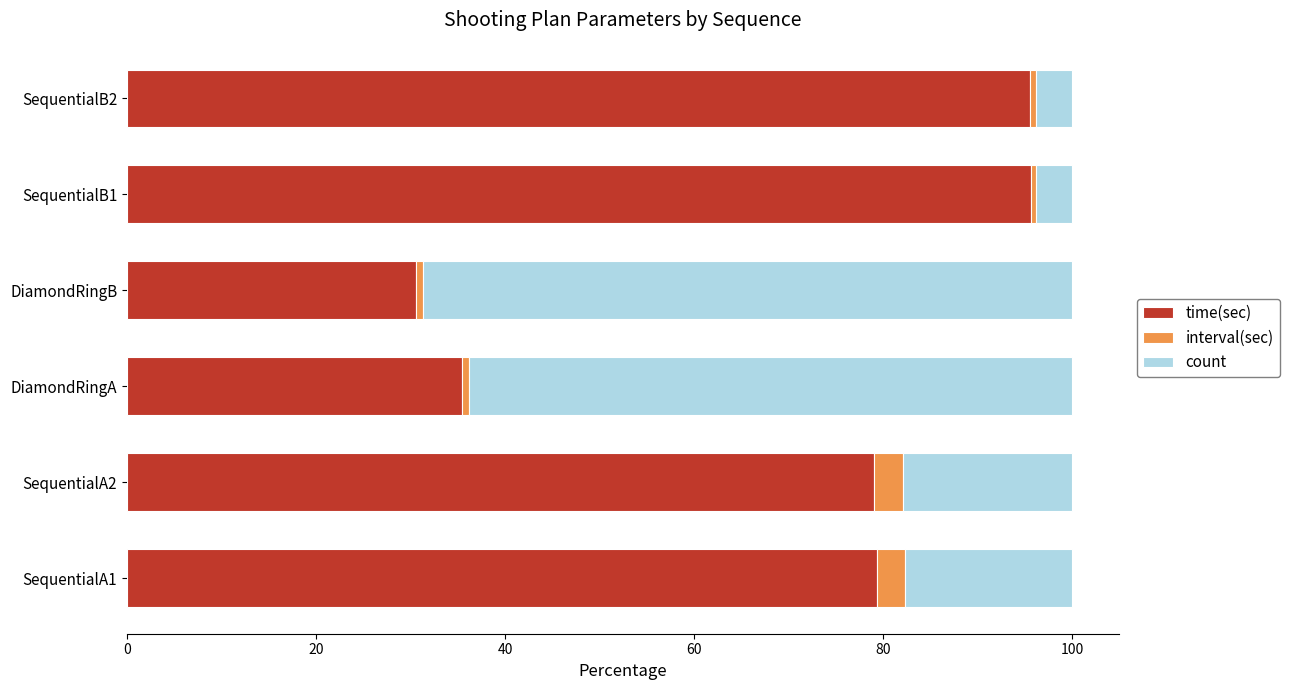

What is the difference between the maximum and minimum values in the time(sec) series?

65.1